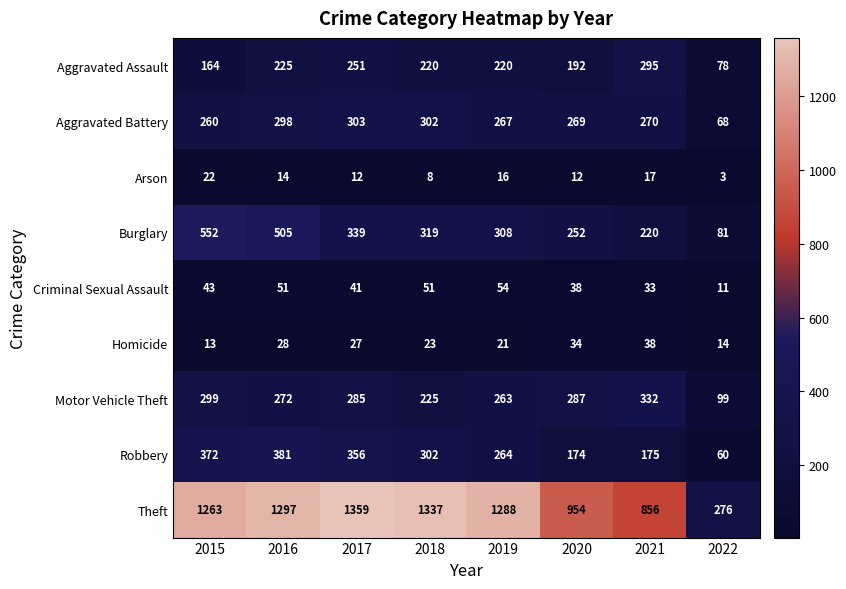

The value of Aggravated Battery at 2018 is 302. True or false?

True